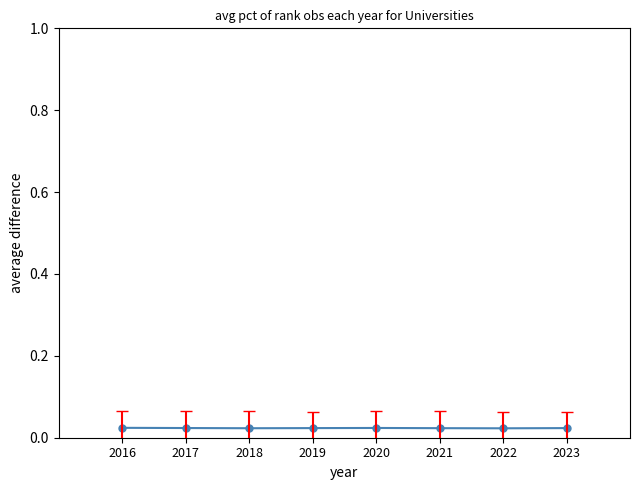

True or false: the data has more than 0 interior local peaks.

True